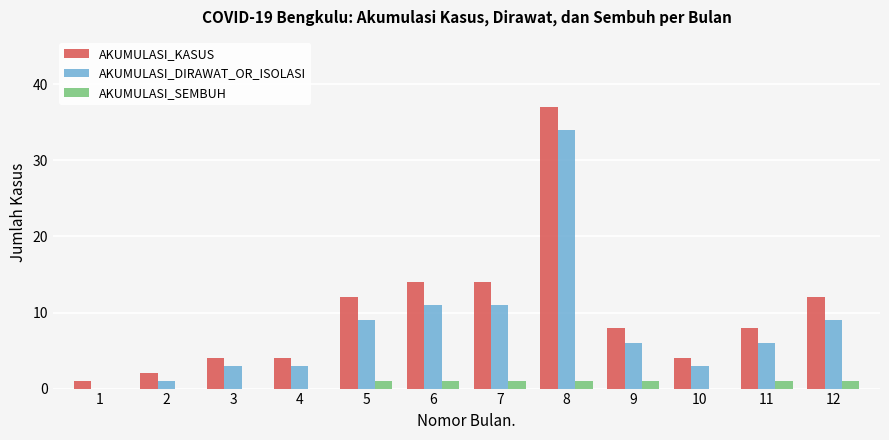

Is the value of AKUMULASI_KASUS at 8 greater than the value of AKUMULASI_SEMBUH at 12?

Yes